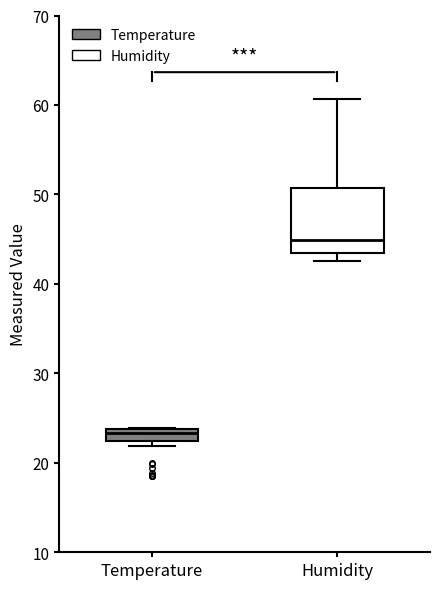

Where is the lower edge of the box for Temperature on the y-axis? The values are not printed on the chart, so give them approximately, as read against the axis.

22